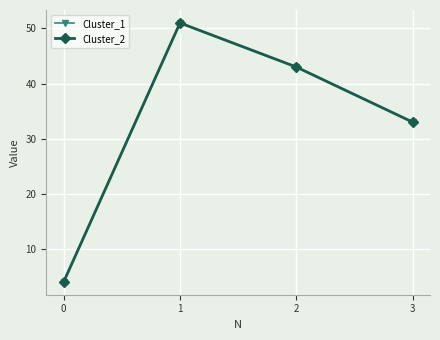

Is this an area chart (filled region under the line)?

No